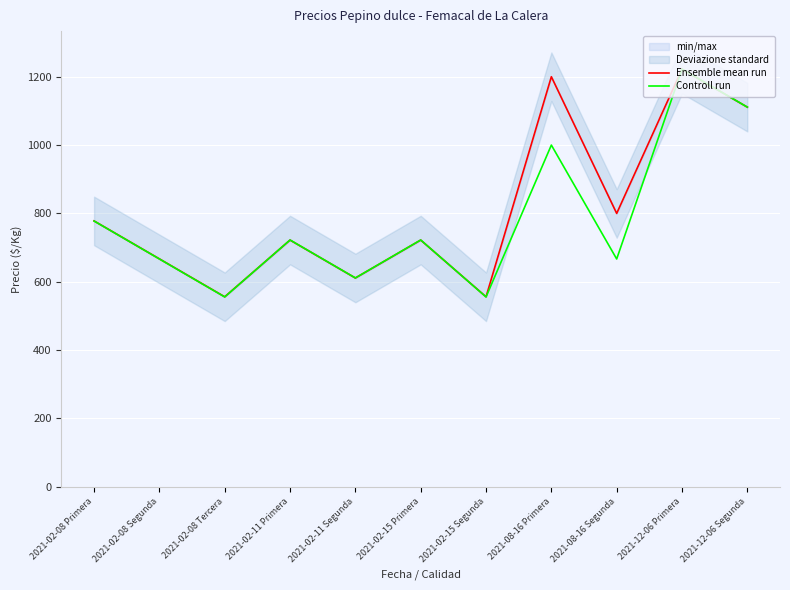

True or false: Ensemble mean run and Controll run cross at least once.

True